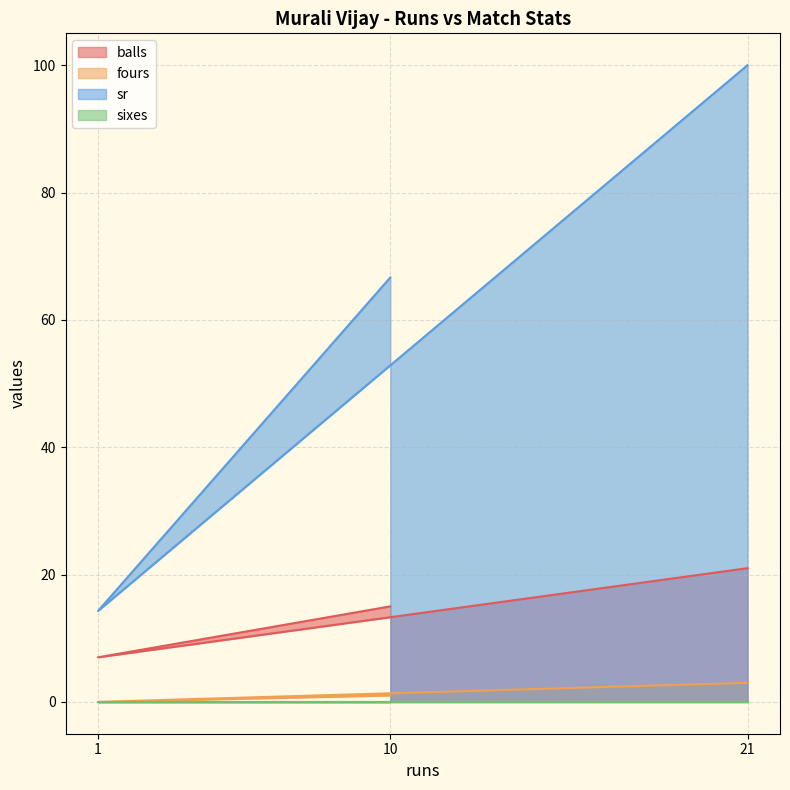

The value of fours at 1 is 0.0. True or false?

True